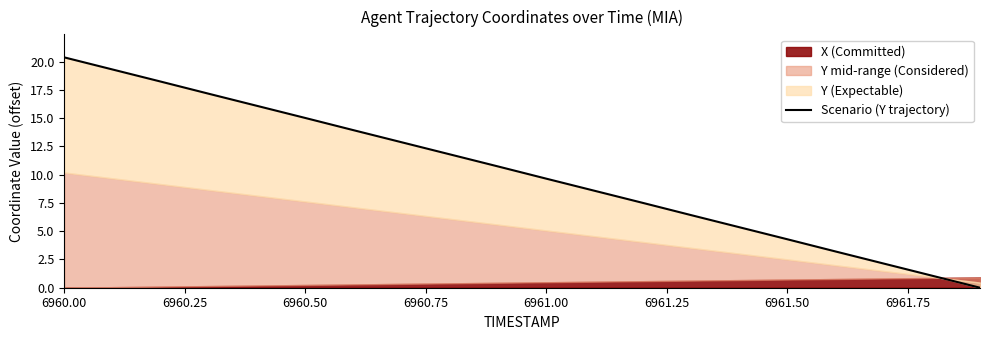

At which label does the data first exceed 10?

6960.00